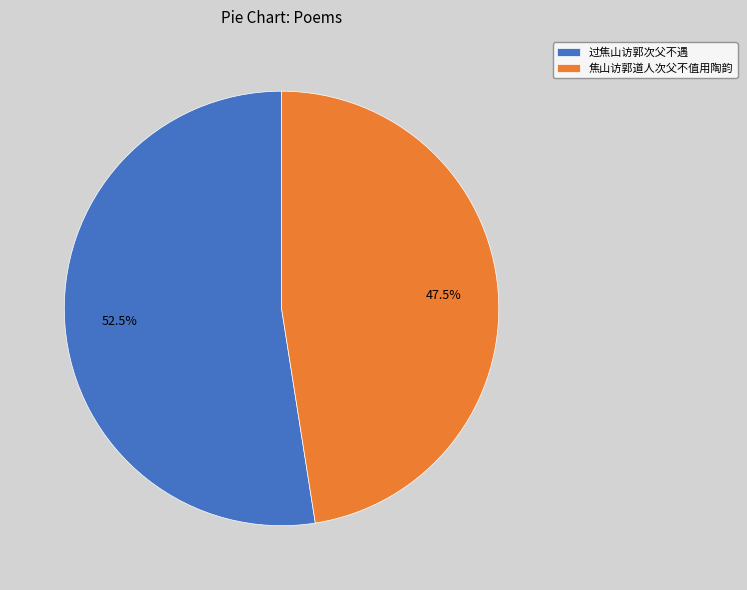

To the nearest percent, what is the average slice percentage?

50%